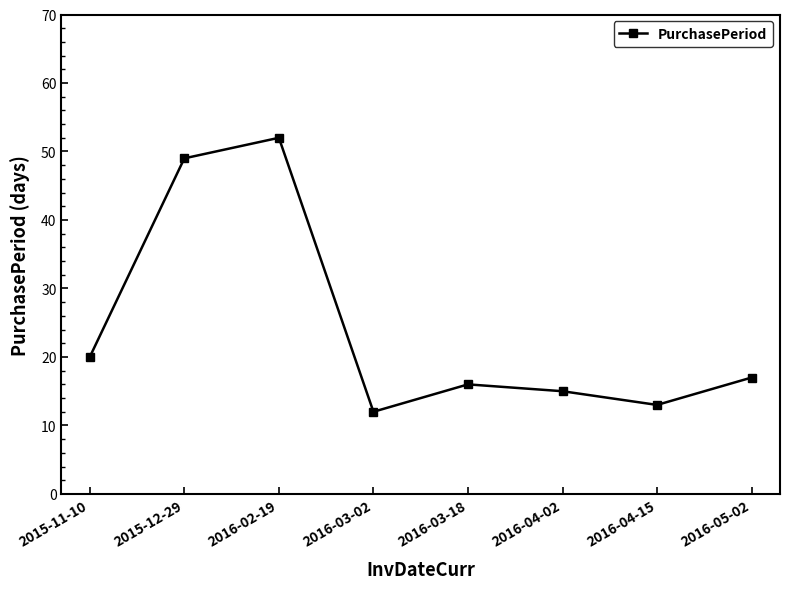

At which label does the data first exceed 17?

2015-11-10